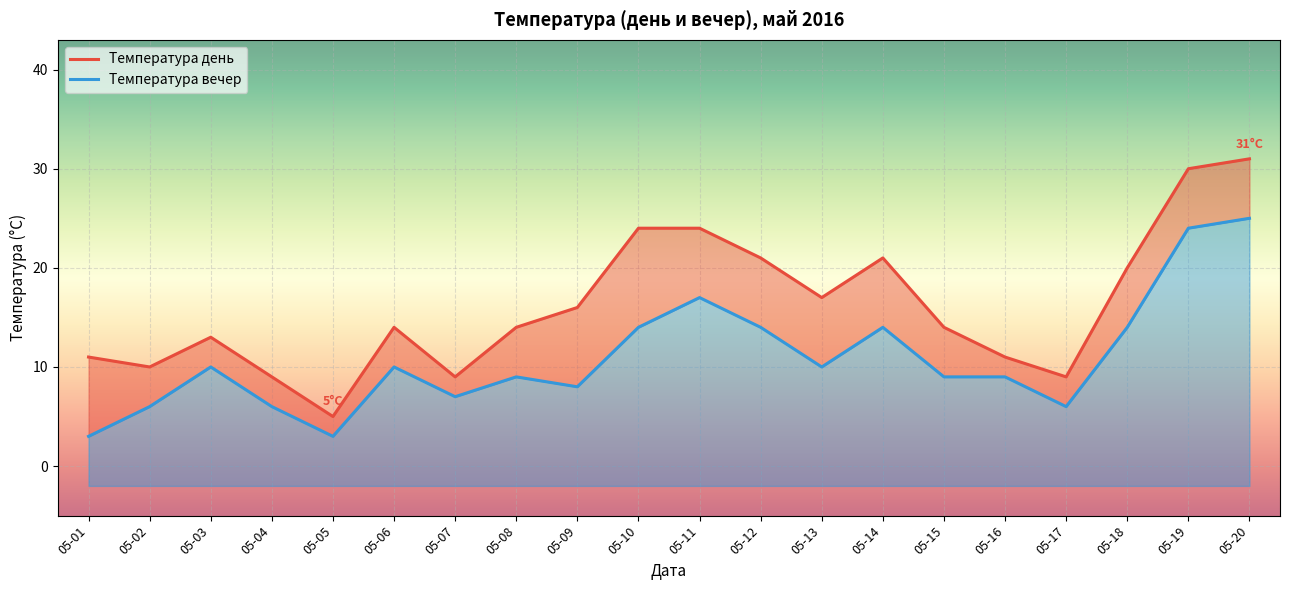

At 05-10, list the series in order from largest to smallest.

Температура день, Температура вечер